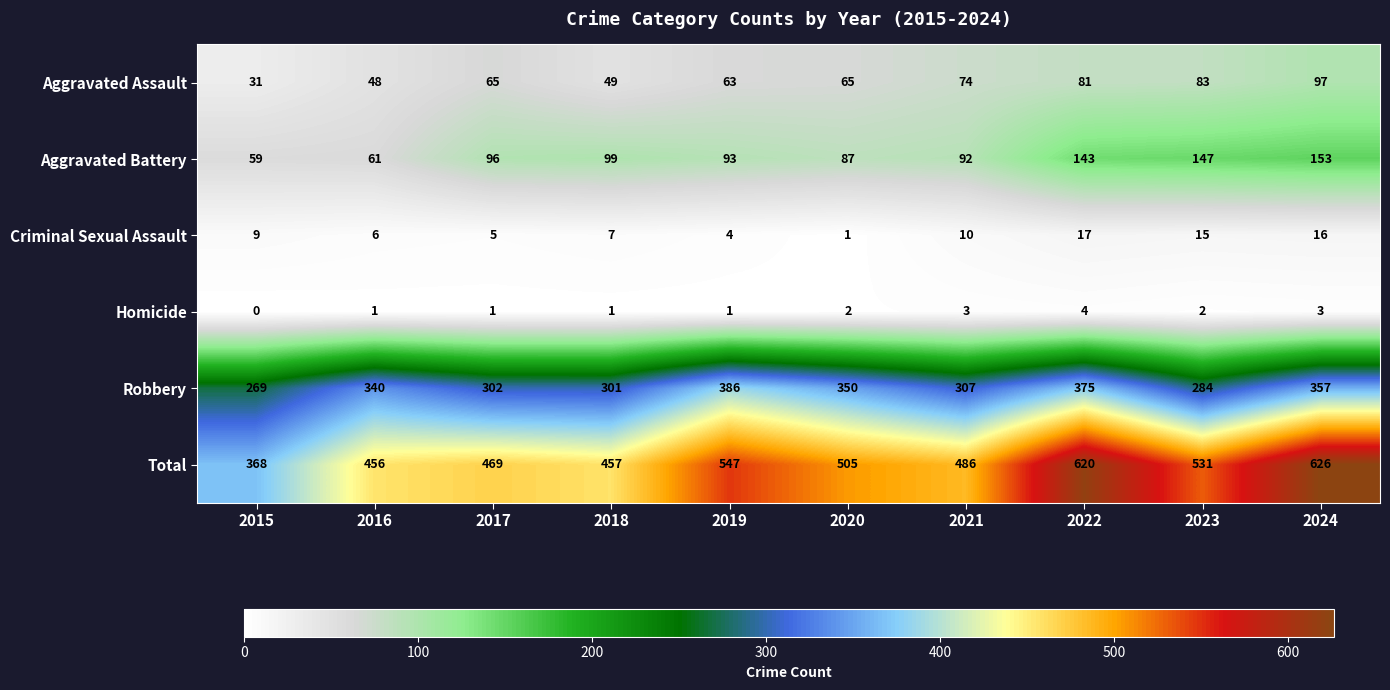

At which category is the sum across all series the highest?

2024